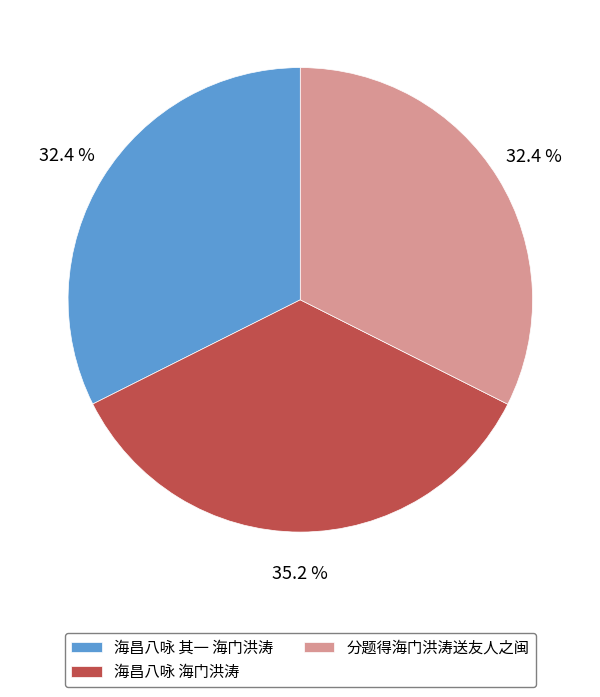

Combined, what portion of the pie is 海昌八咏 海门洪涛 and 分题得海门洪涛送友人之闽?

67.6%